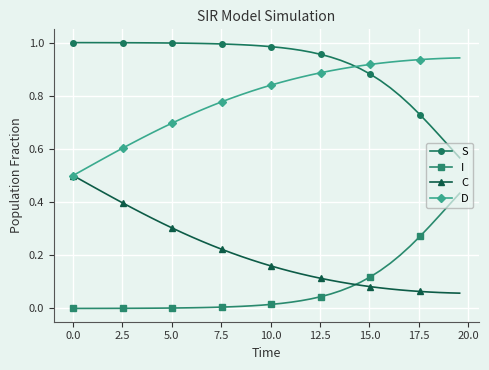

Which series has the largest total across all categories?

S